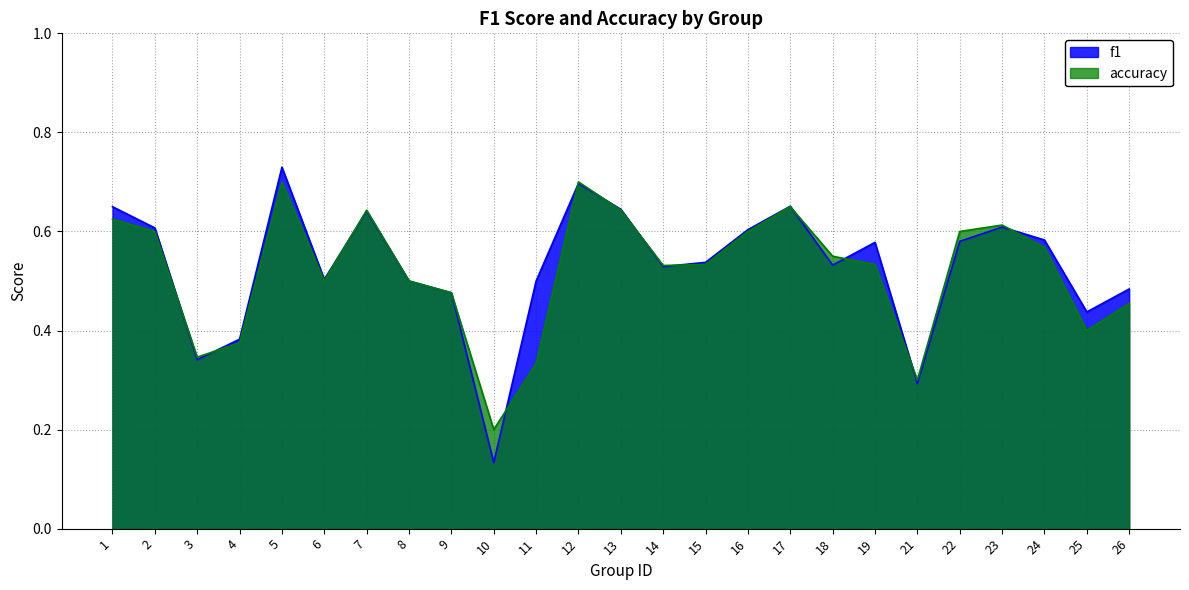

What is the value of the accuracy point at the 25th from the left?

0.5